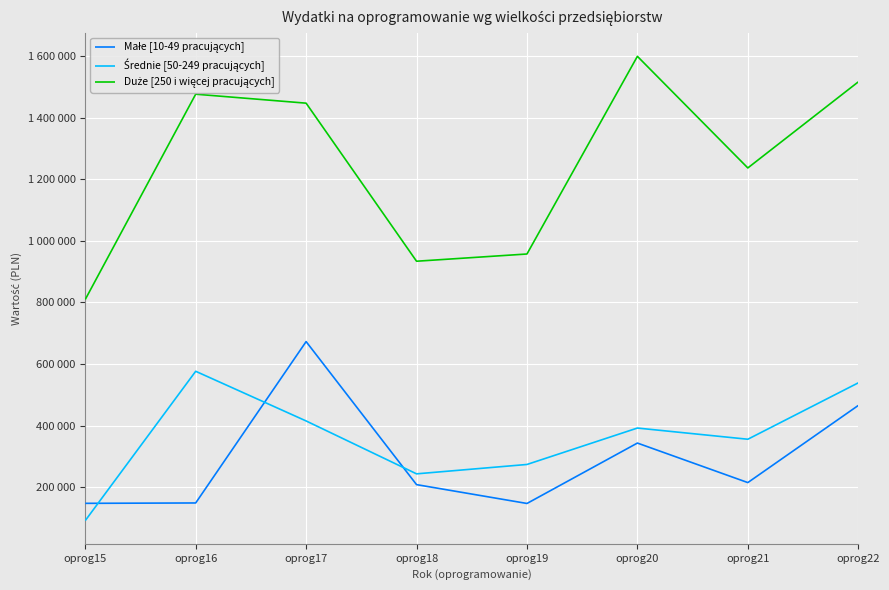

Which series changed the most between oprog17 and oprog21?

Małe [10-49 pracujących]